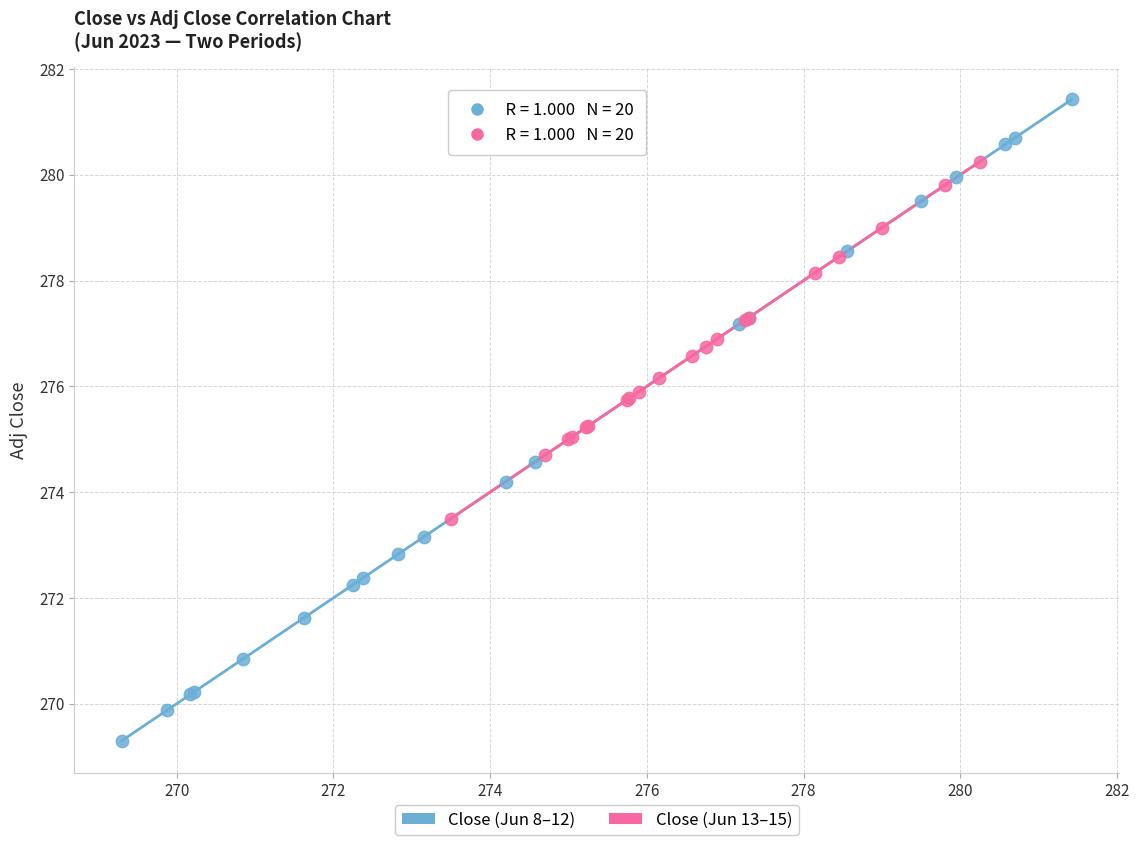

Which series contains the highest Y value?

Close (Jun 8–12)